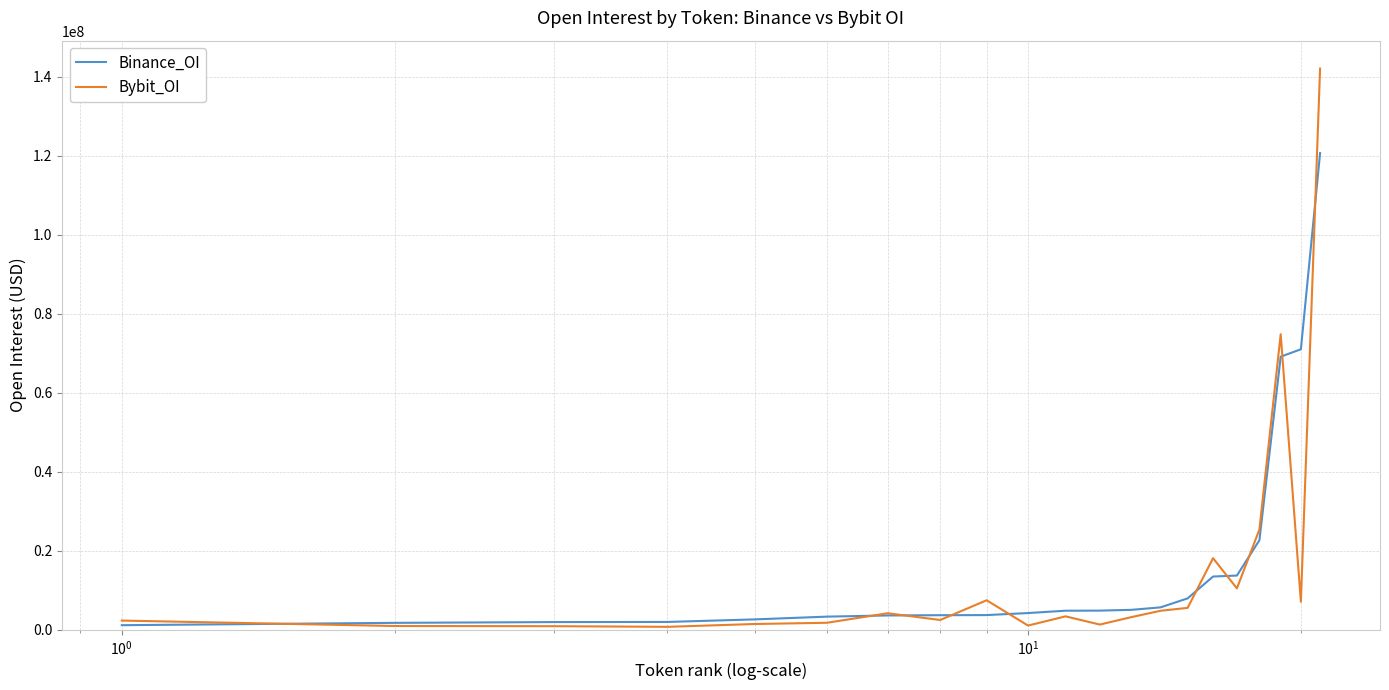

What is the highest value of the Binance_OI series?

120662766